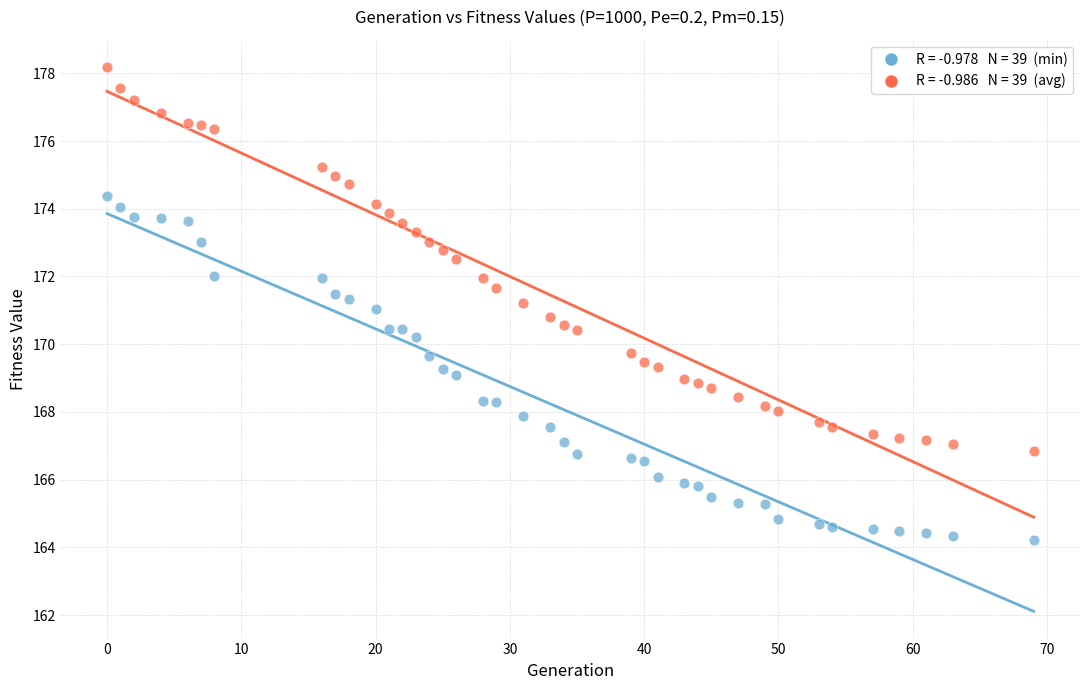

Across all data points, what is the range of X values (max minus min)?

69.0